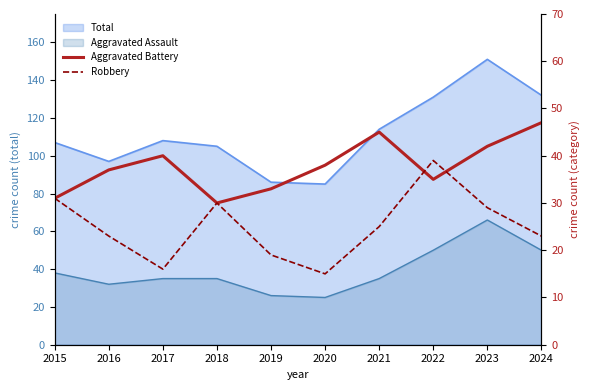

What is the maximum value for Robbery?

39